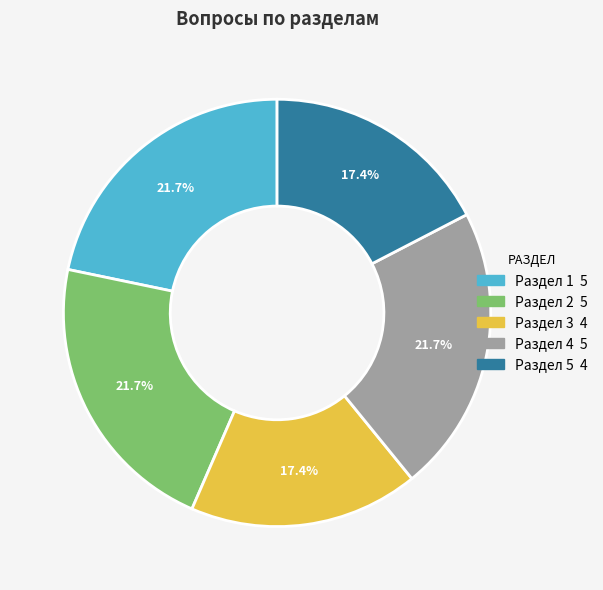

Is Раздел 2 the majority of the pie?

No